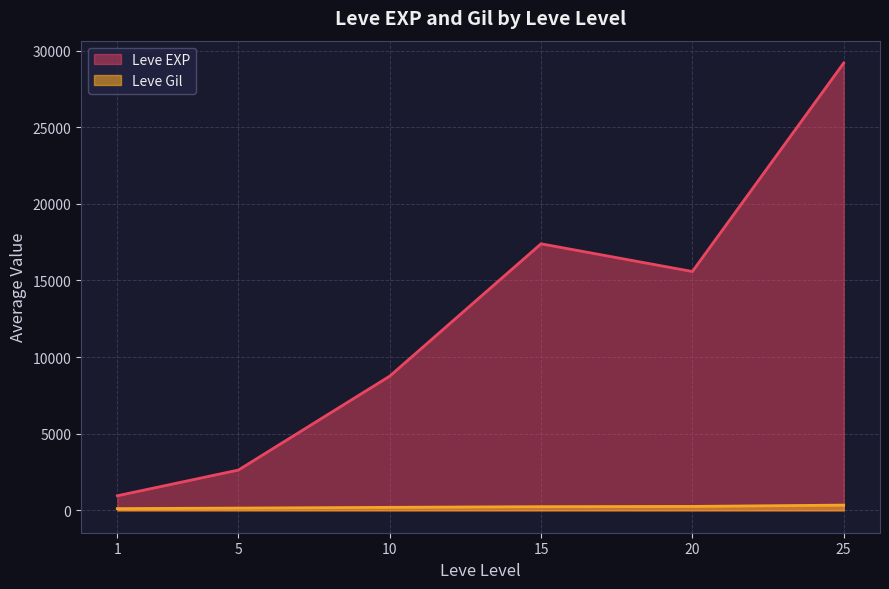

Between 5 and 10, which is larger?

10